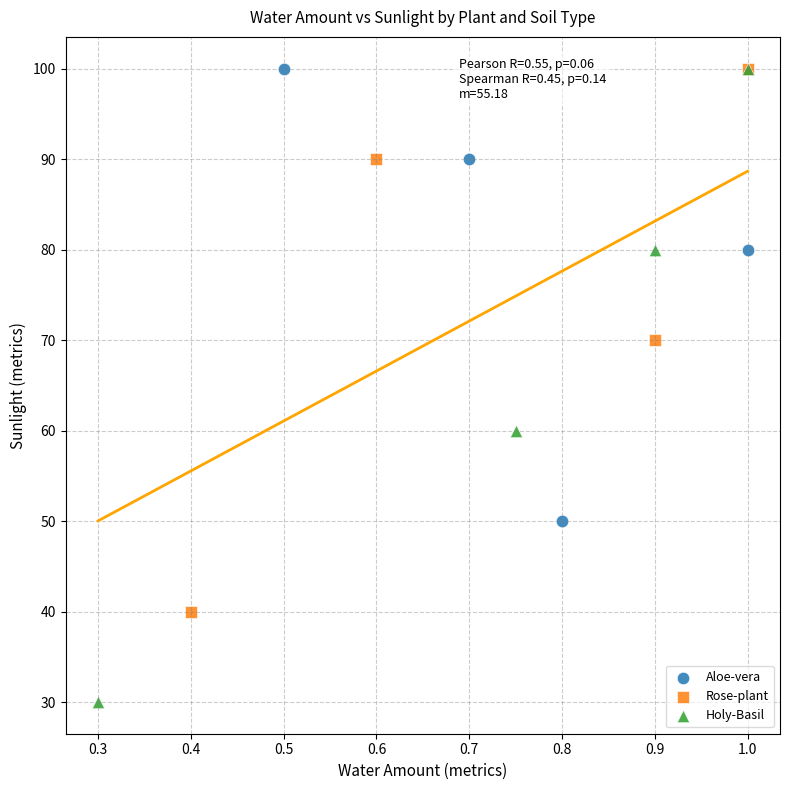

Which series contains the lowest Y value?

Holy-Basil